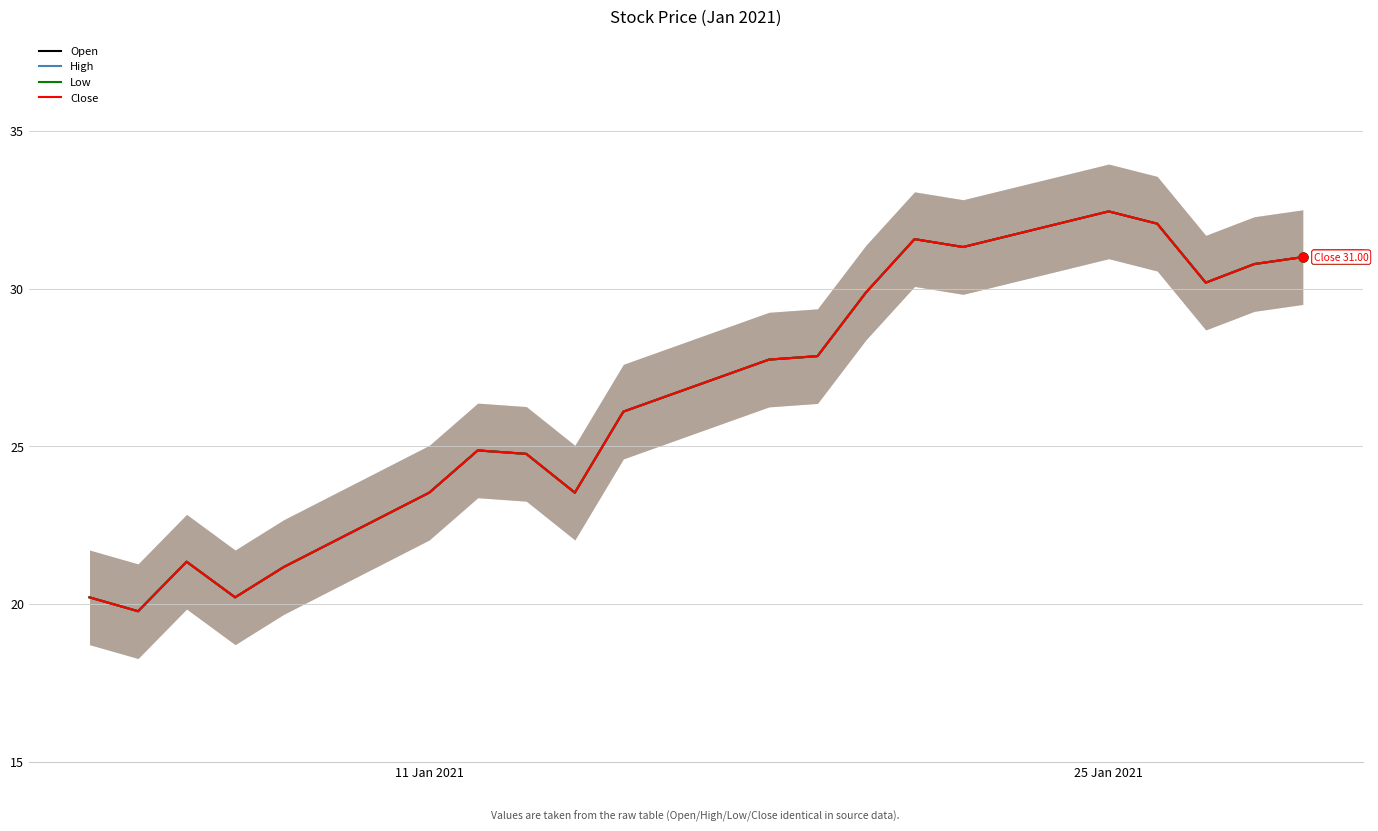

Which series has the largest total across all categories?

Open